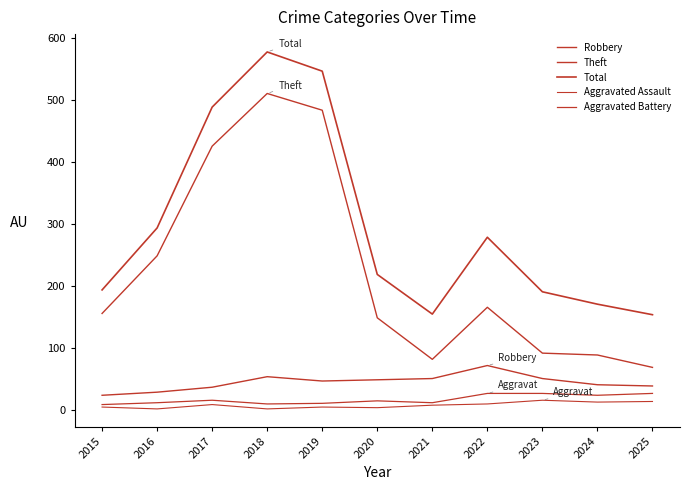

Is this an area chart (filled region under the line)?

No